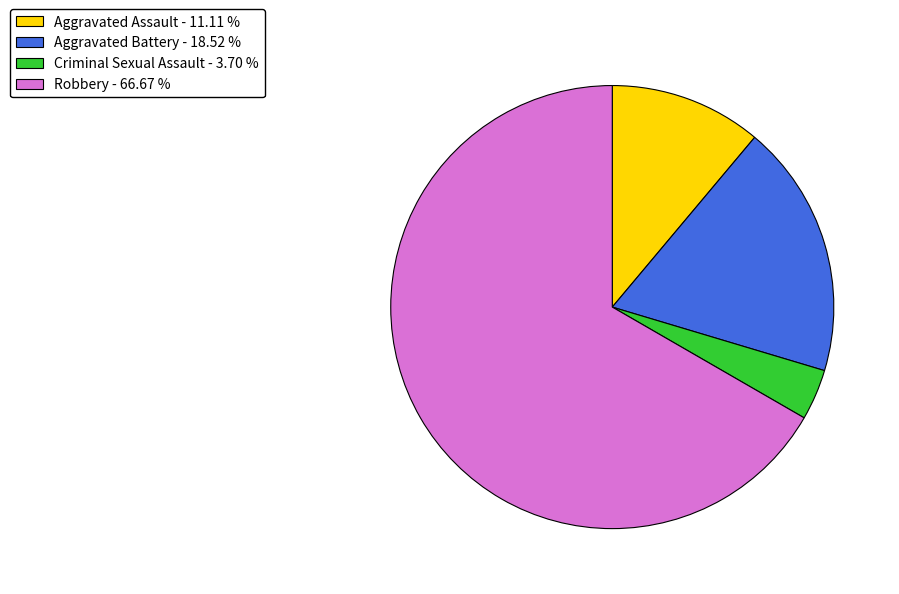

Does Robbery account for over 50% of the chart?

Yes